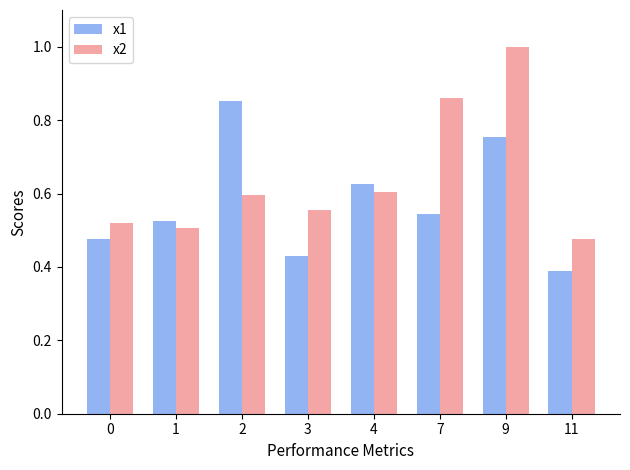

What is the sum of the x1 values at 3 and 4?

1.1